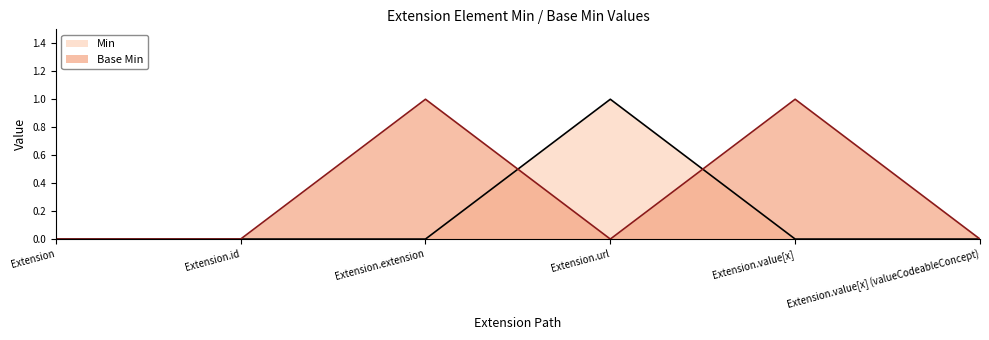

How many values in the Min series exceed 0?

1